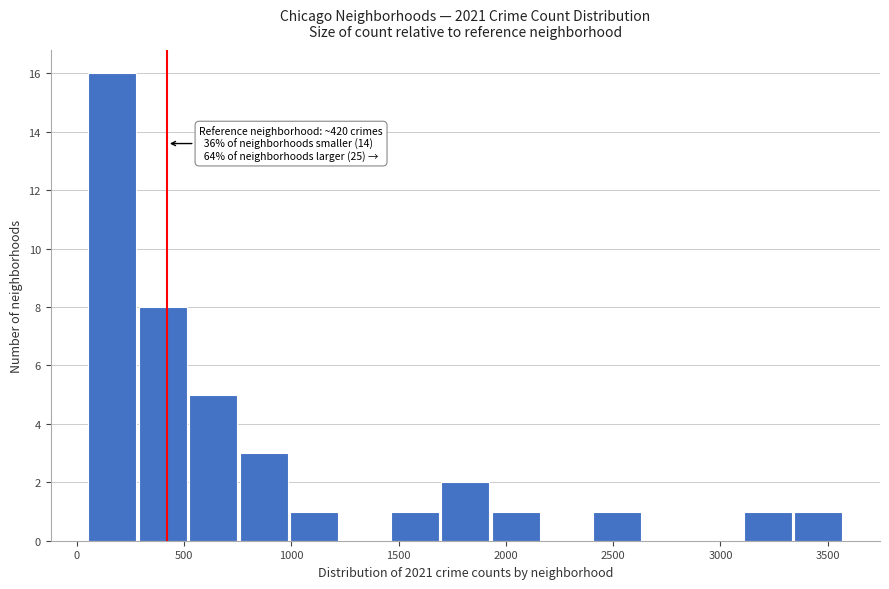

Which range on the x-axis has the tallest bar?

50 to 300